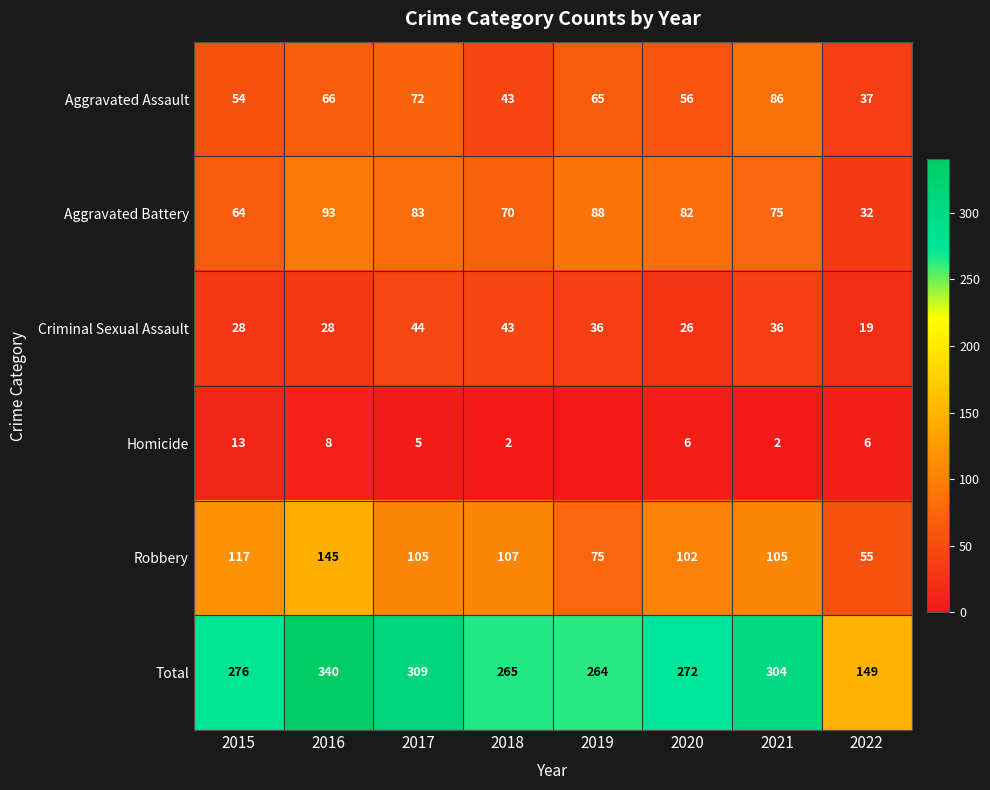

At how many categories does at least one series exceed 63?

8